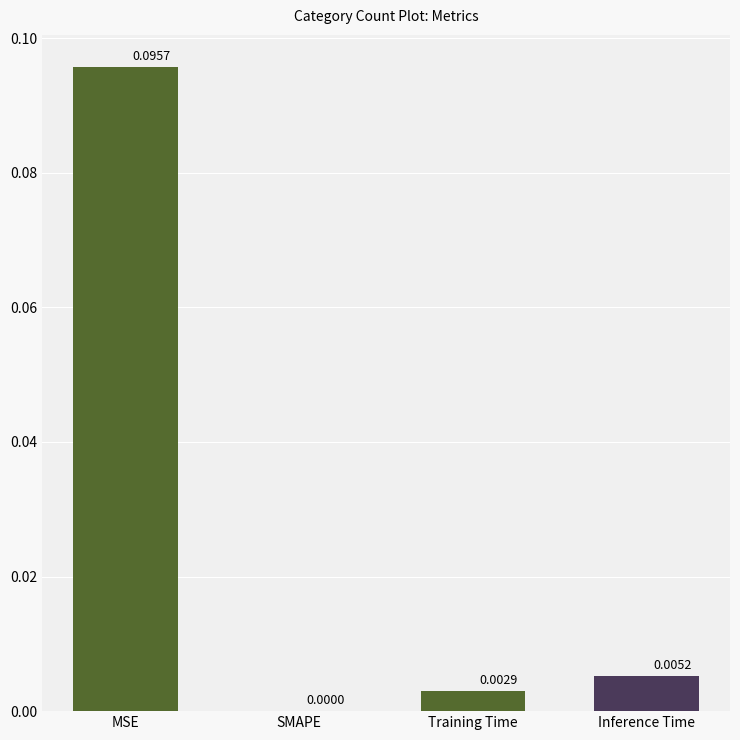

Which has a higher value, Inference Time or SMAPE?

Inference Time